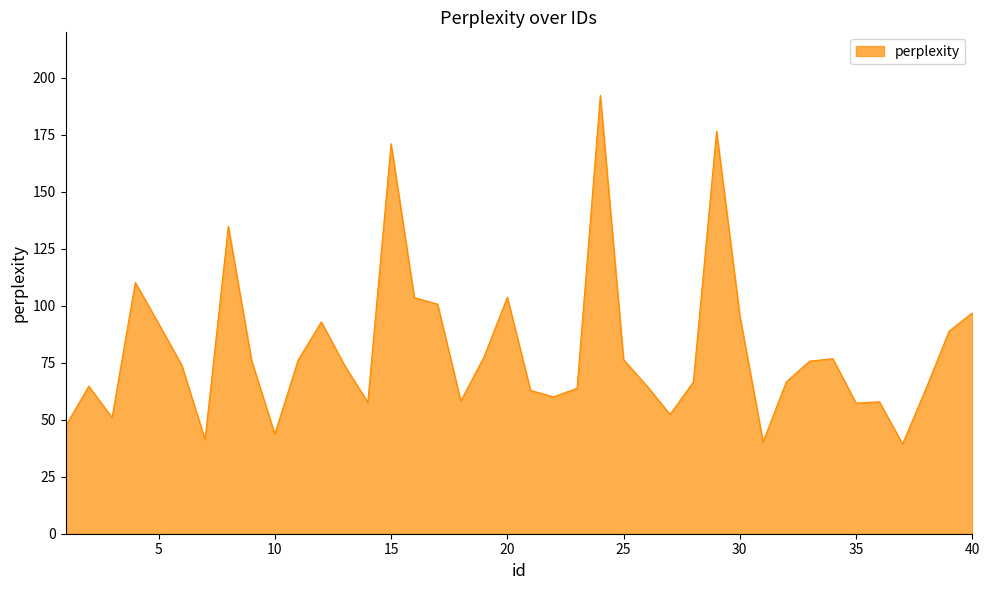

What is the maximum value shown in the chart?

192.3